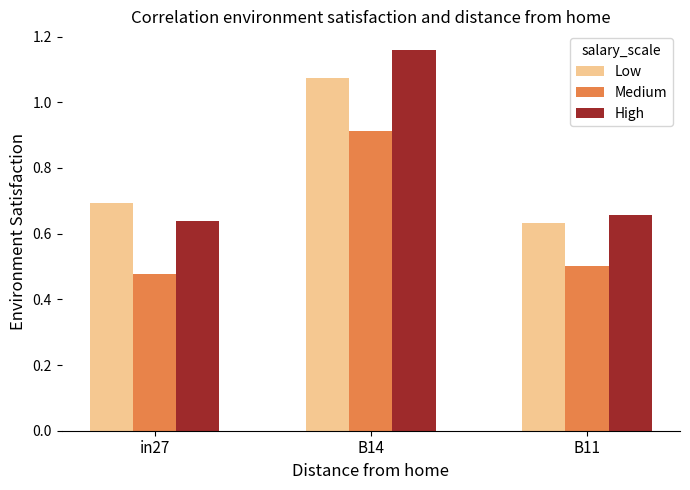

Count the number of categories in the chart.

3